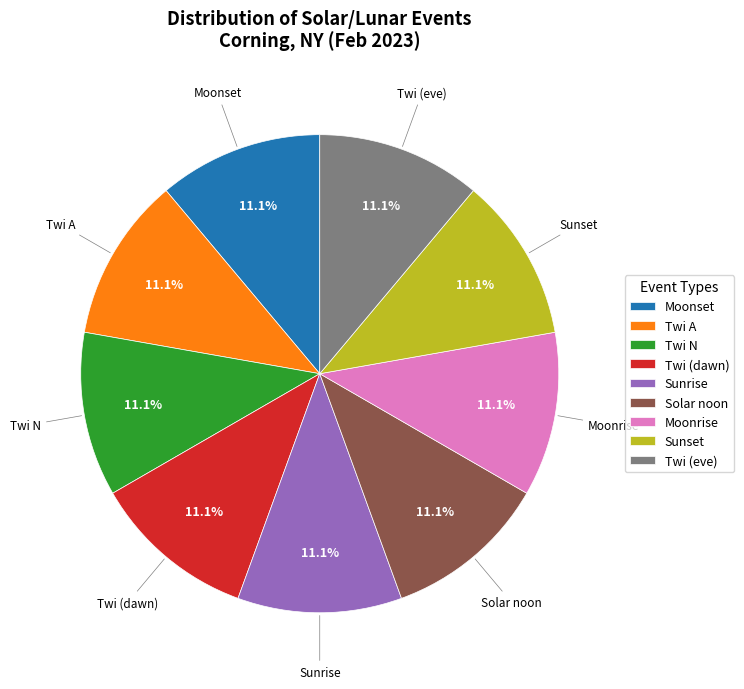

Does Moonset account for over 50% of the chart?

No